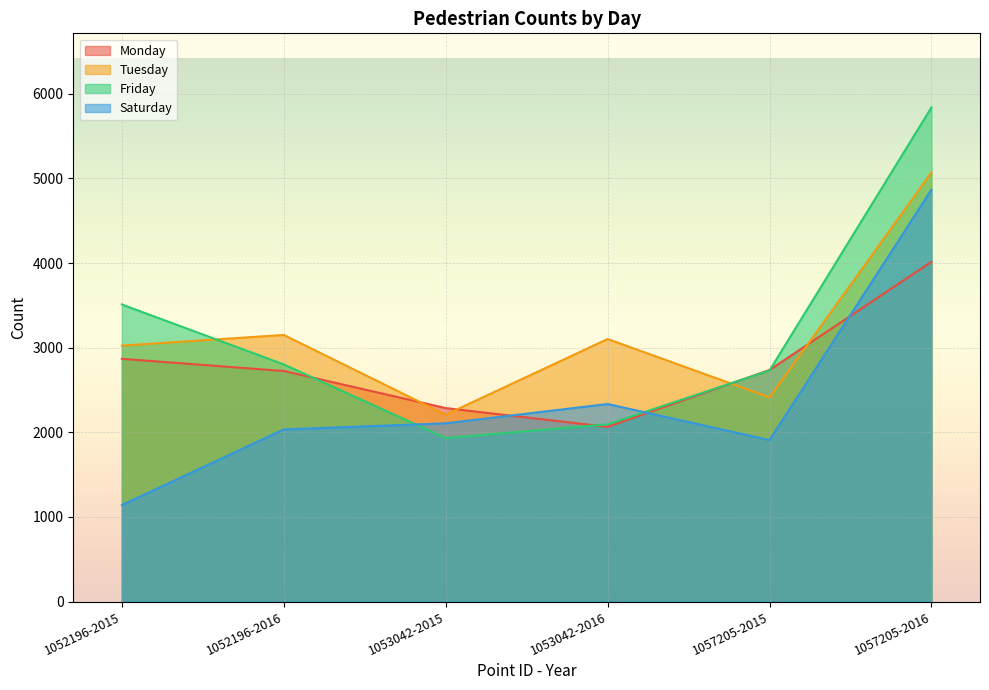

Where is the first local minimum for Tuesday?

1053042-2015